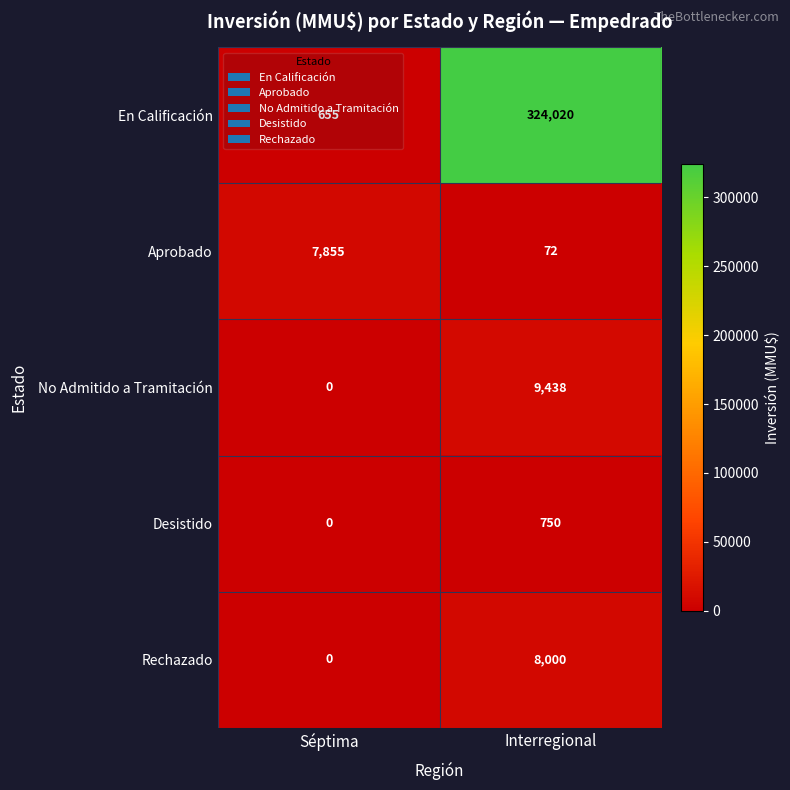

Is it true that Aprobado equals 7855 at Séptima?

True